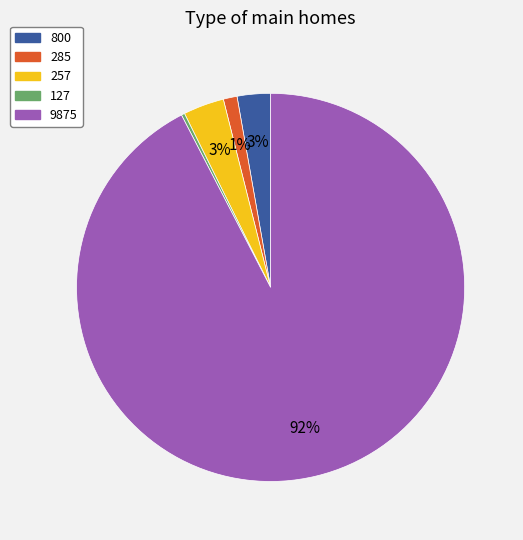

Is it true that 9875 is 92% of the pie?

True